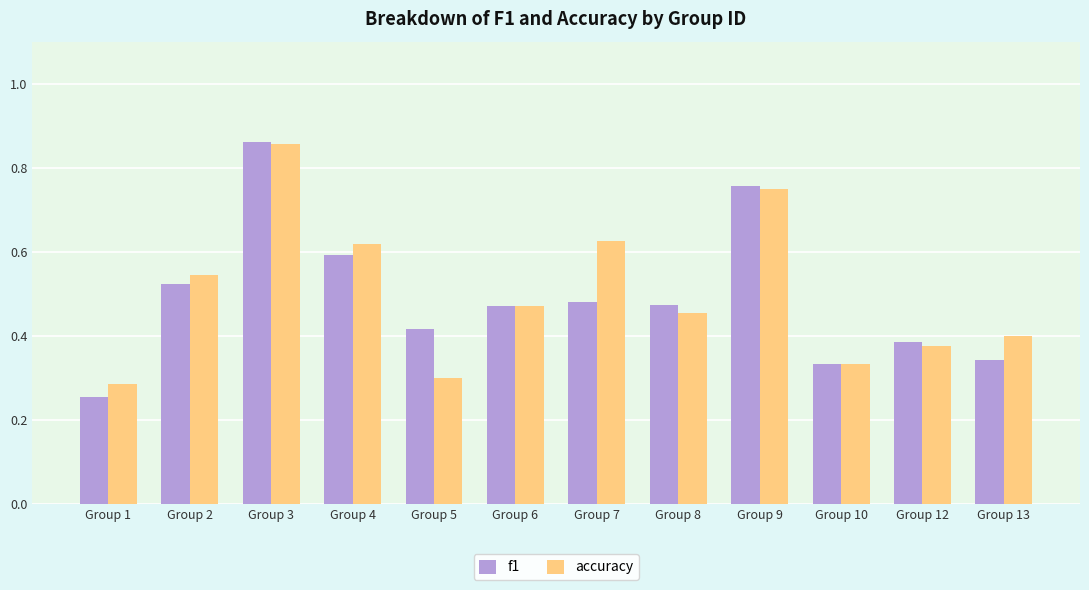

Which category has the lowest value in the f1 series?

Group 1